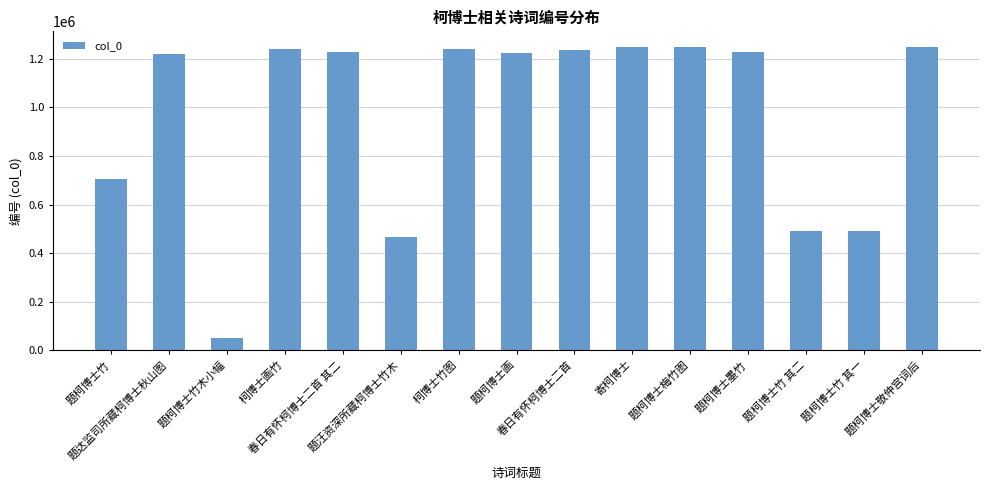

What is the ratio of the value at 柯博士竹图 to the value at 题柯博士敬仲宫词后?

1.0